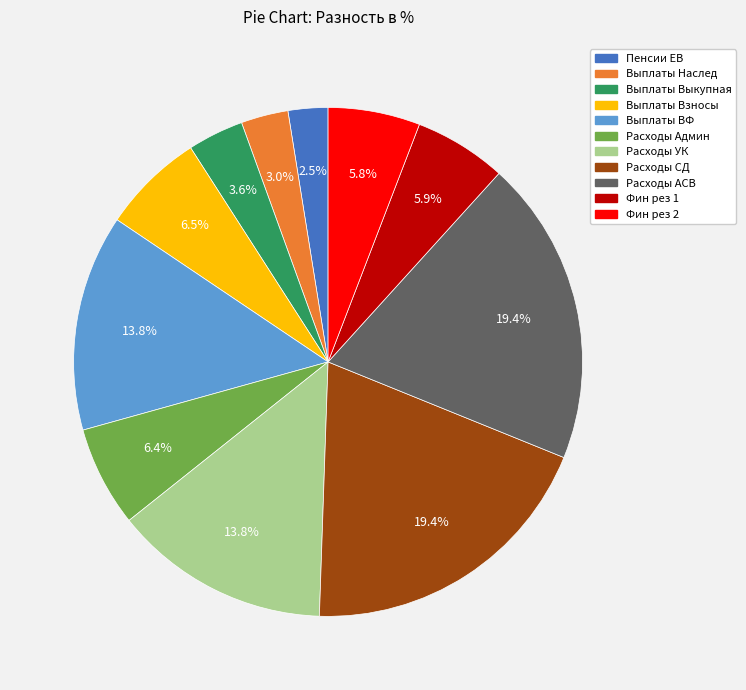

Does Пенсии ЕВ represent more than half of the total?

No